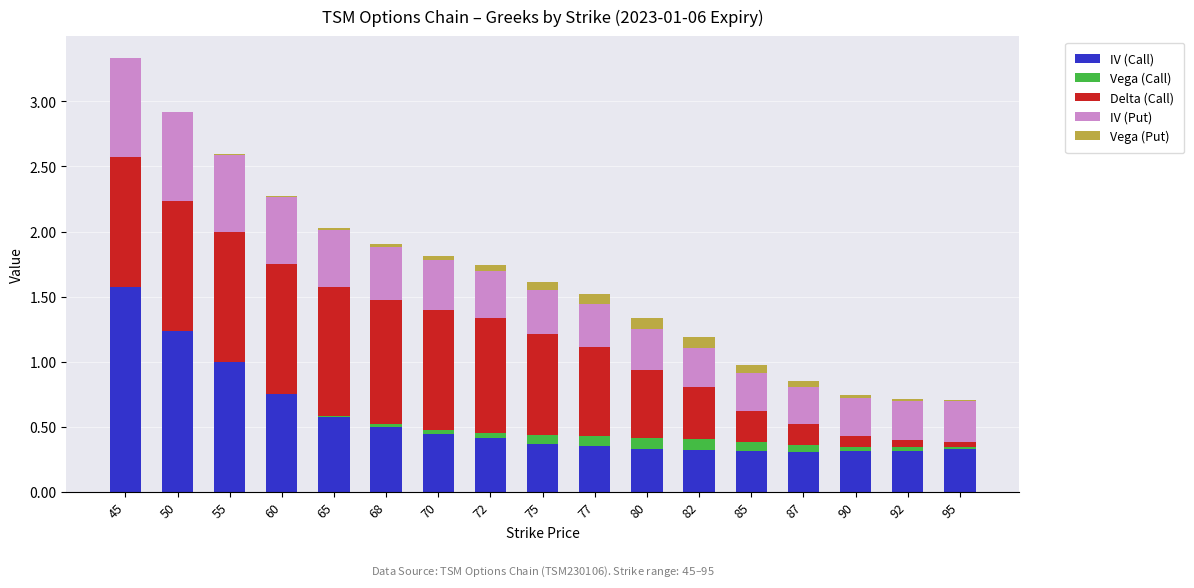

What is the maximum value for IV (Call)?

1.6